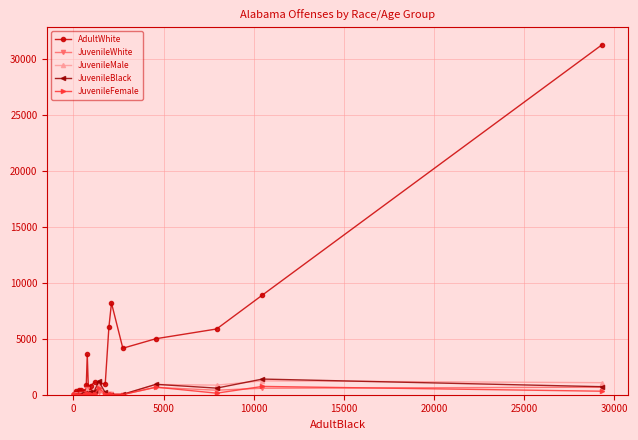

What is the sum of all JuvenileBlack values?

6313